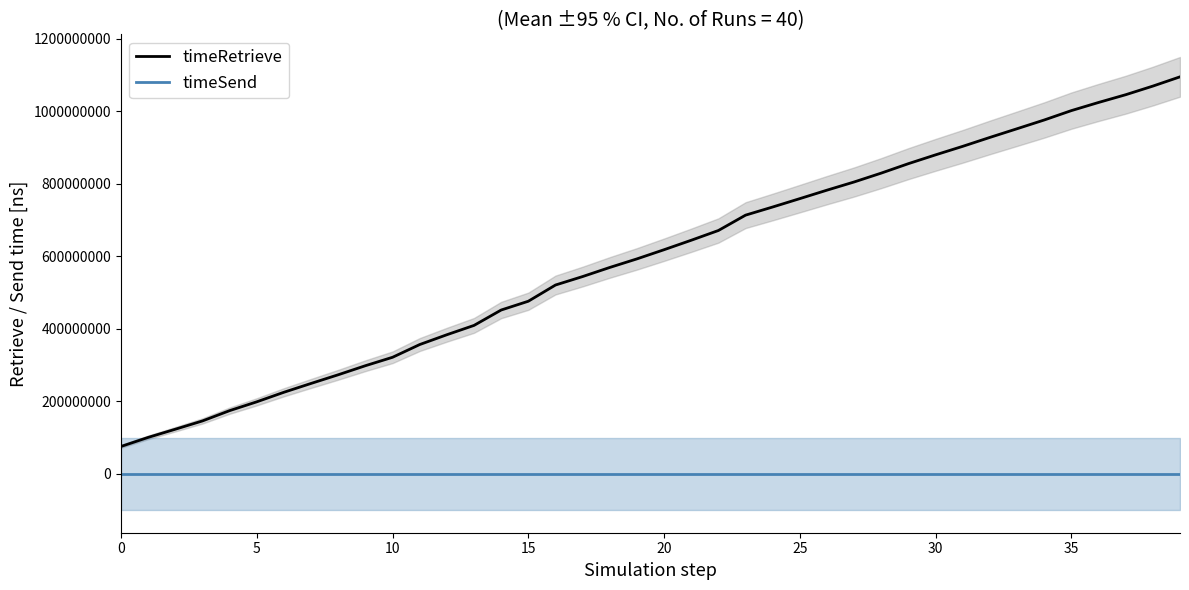

Where is timeRetrieve nearest to the value 585200829?

19